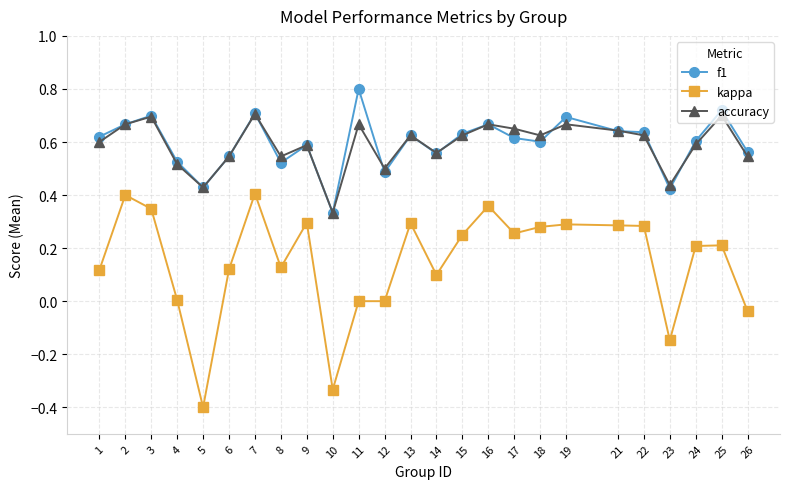

Rank the series by their maximum value, from highest to lowest.

f1, accuracy, kappa